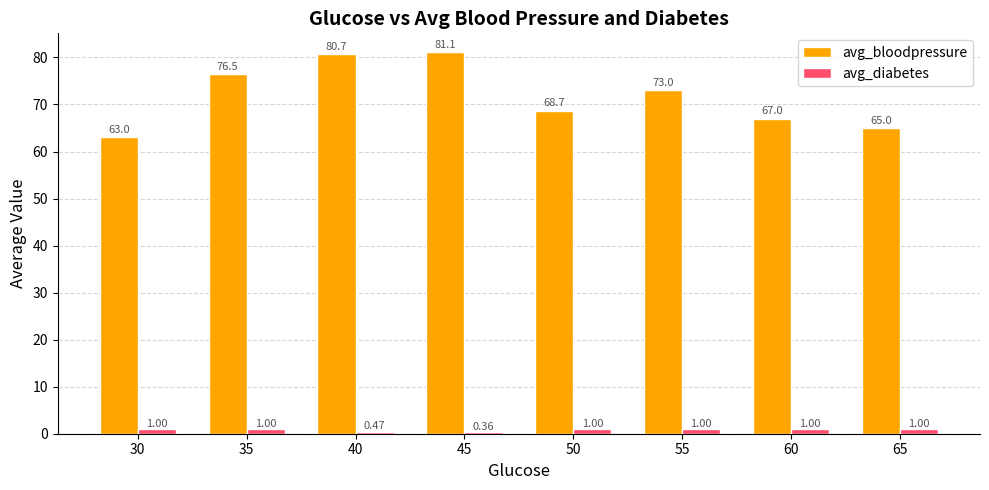

What is the value of the avg_bloodpressure bar at the 3rd from the left?

80.7